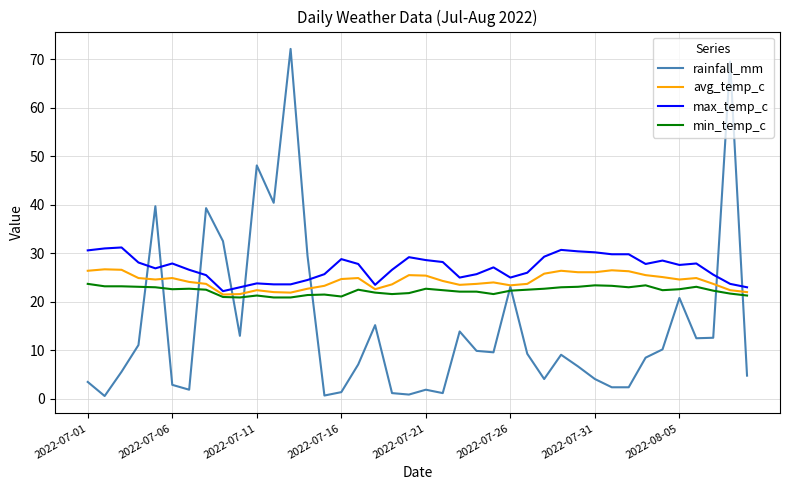

Rank the series by their average value, from lowest to highest.

rainfall_mm, min_temp_c, avg_temp_c, max_temp_c